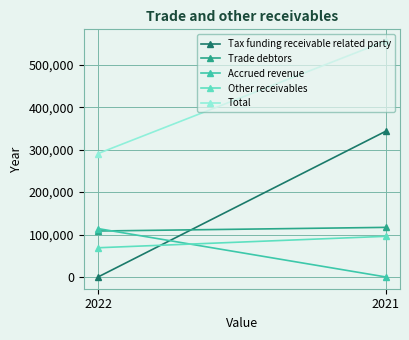

What is the sum of the Other receivables values at 2021 and 2022?

164528